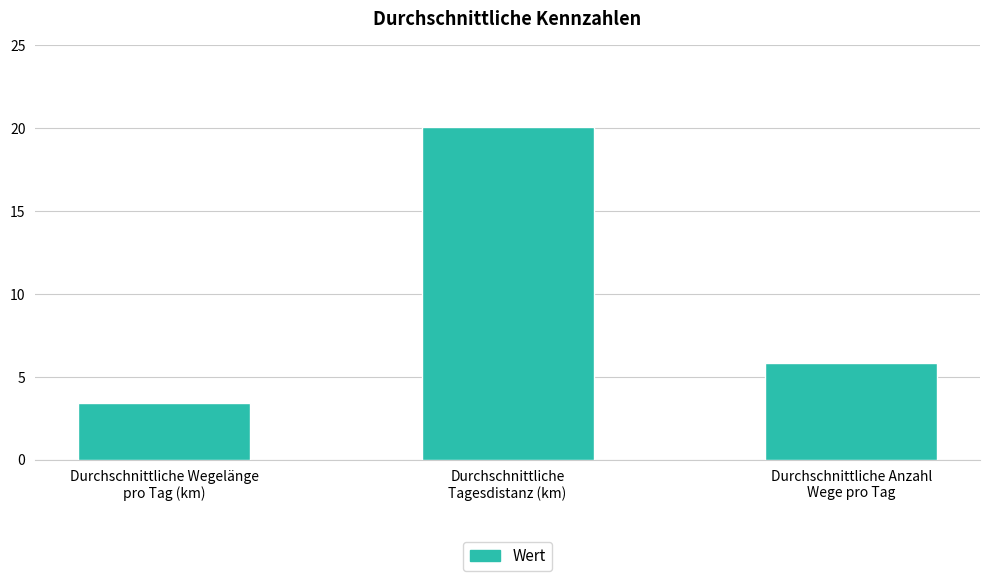

What is the maximum value shown in the chart?

20.1